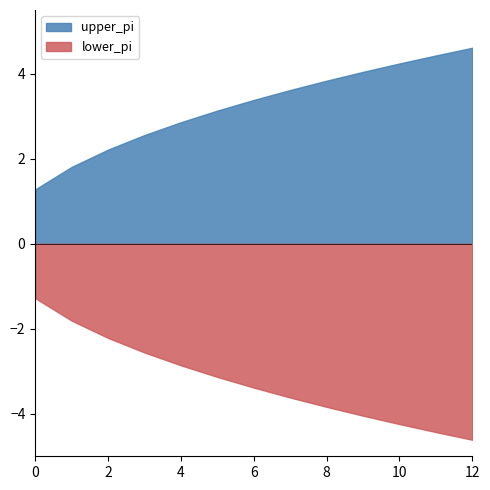

True or false: upper_pi and lower_pi cross at least once.

False